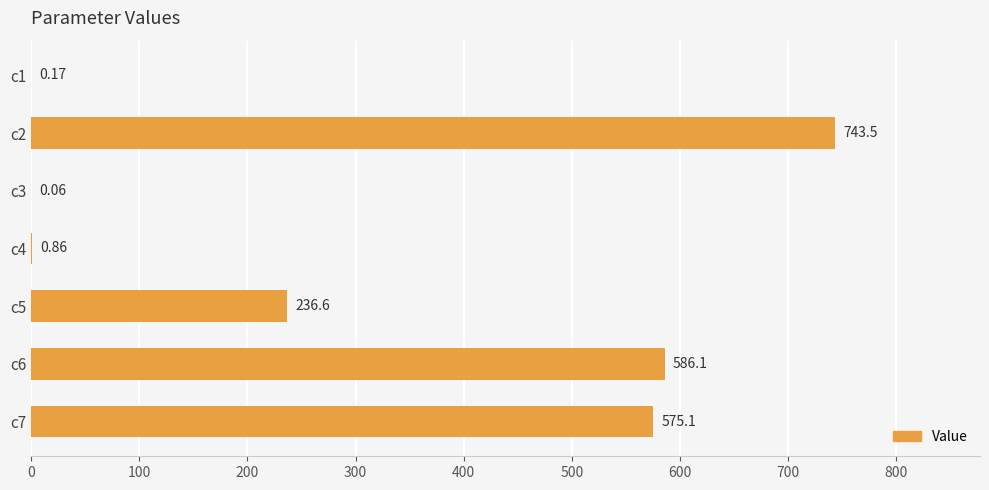

What is the change in value from c3 to c7?

+575.0